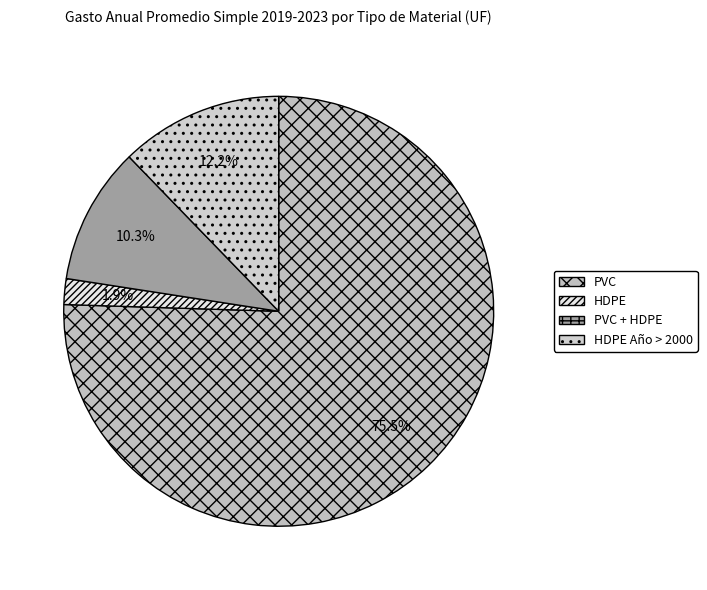

What is the largest slice in the pie chart?

PVC